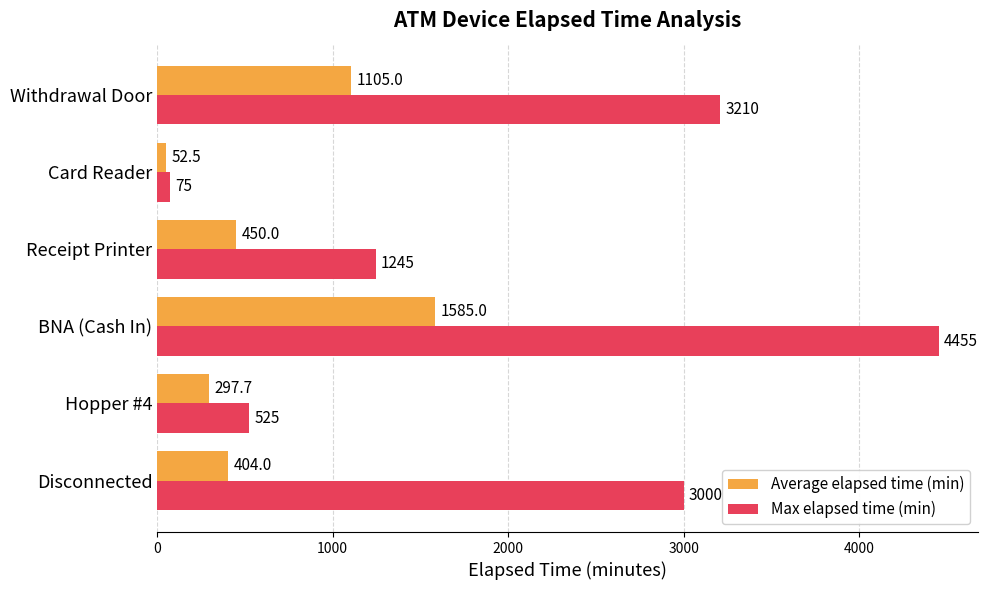

Rank the series by their average value, from lowest to highest.

Average elapsed time (min), Max elapsed time (min)